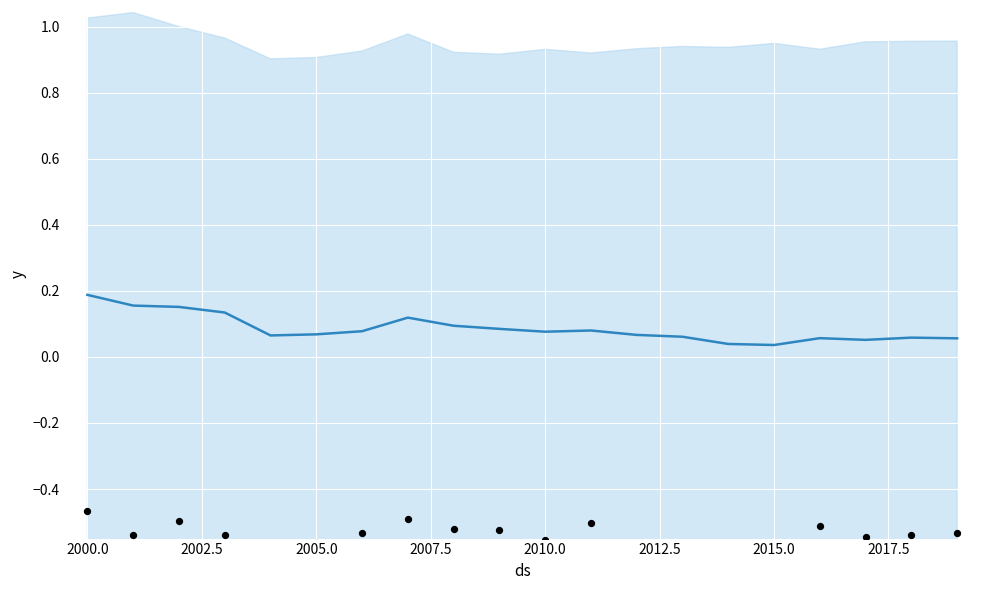

Which series reaches the minimum Y coordinate?

observations